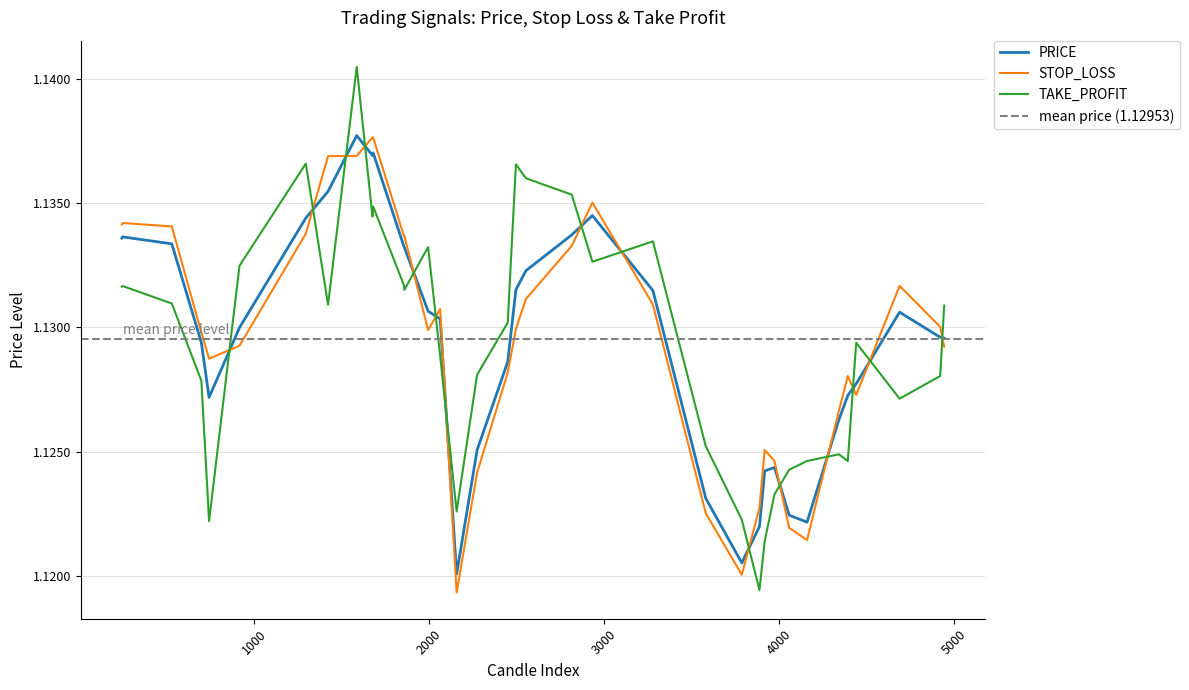

Which series ends up on top after the final intersection of STOP_LOSS and TAKE_PROFIT?

TAKE_PROFIT